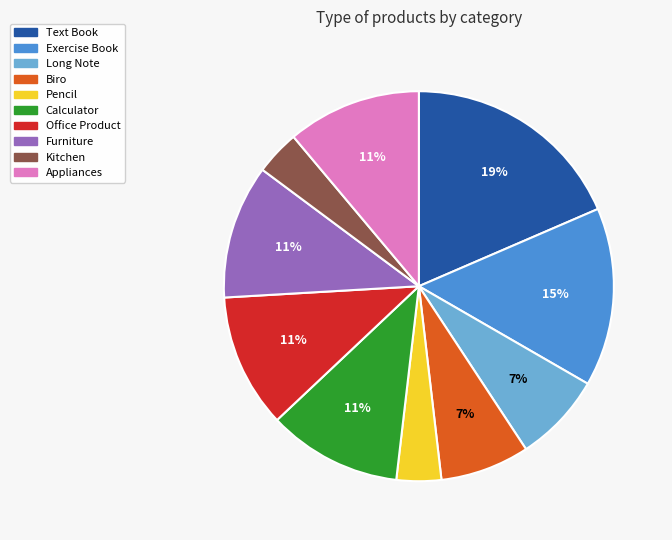

Does any single category account for the majority?

No